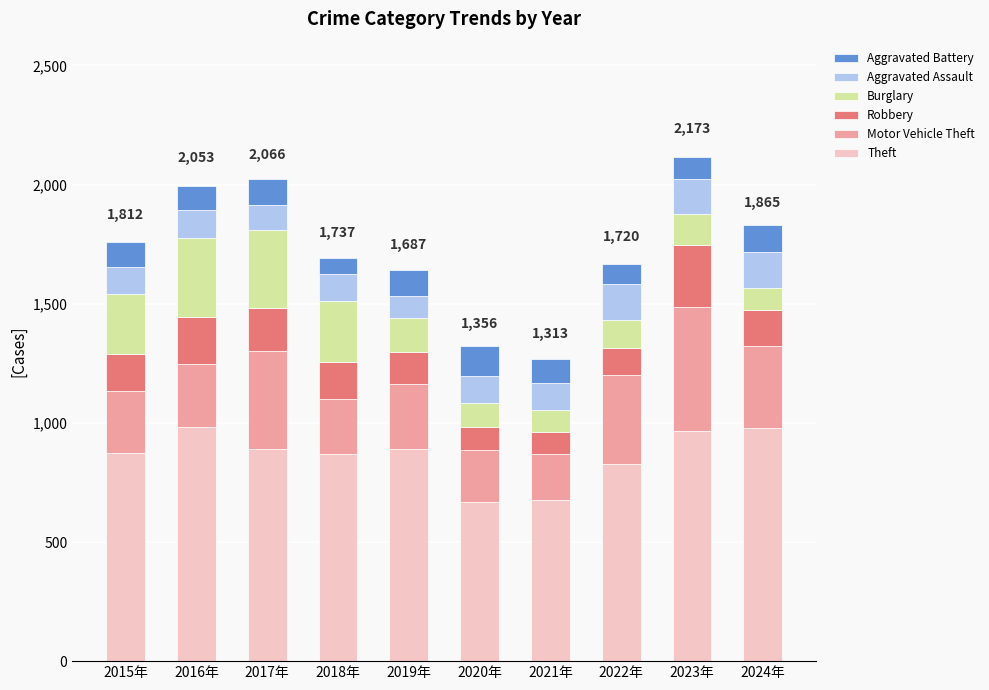

What is the difference between the Theft values at 2015年 and 2021年?

196